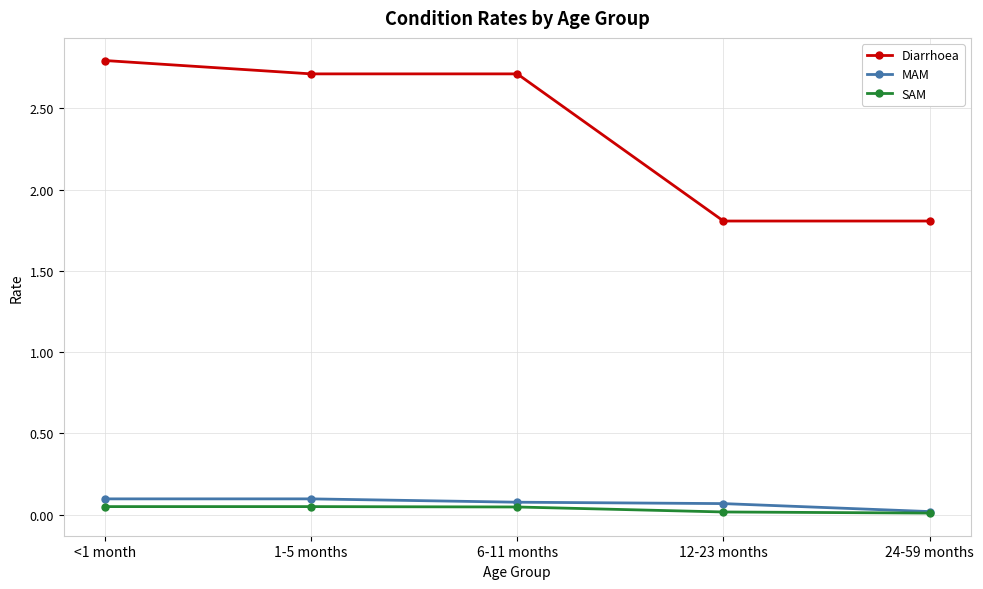

What position from the left is <1 month?

1